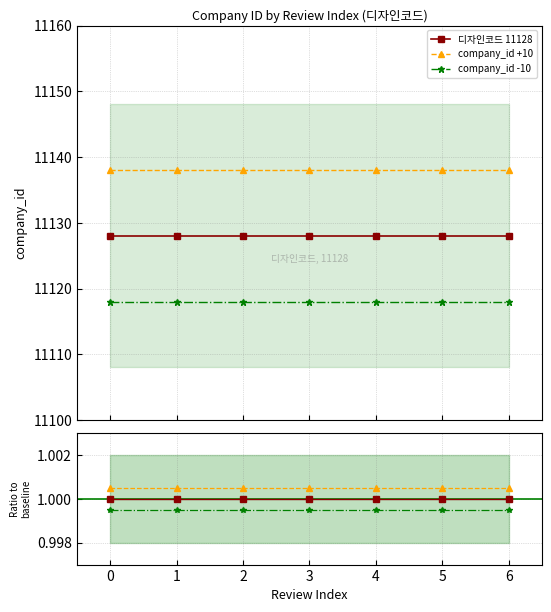

What is the highest value of the company_id -10 series?

11118